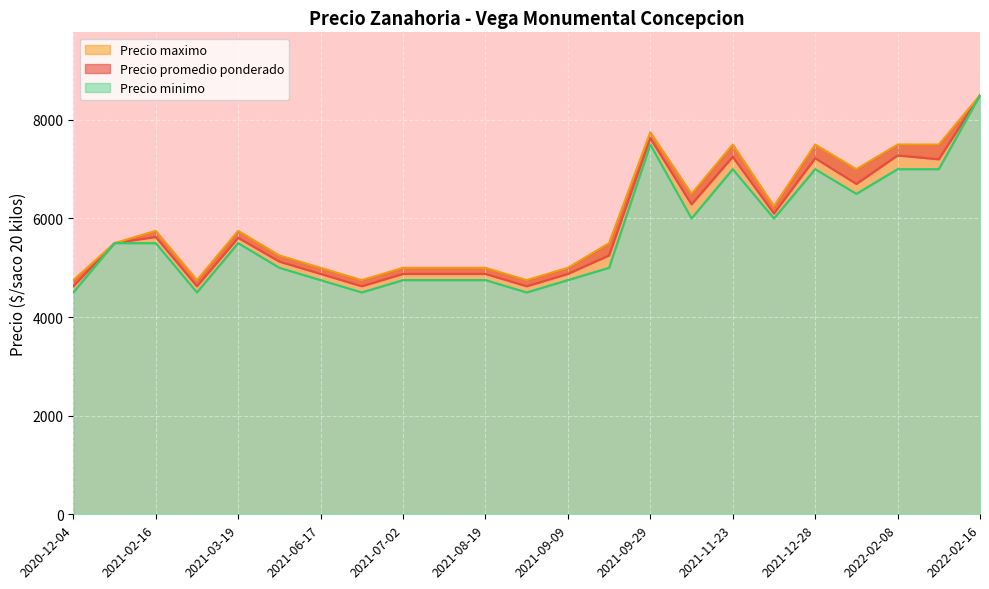

Between 2021-12-28 and 2021-12-21, which is larger?

2021-12-28